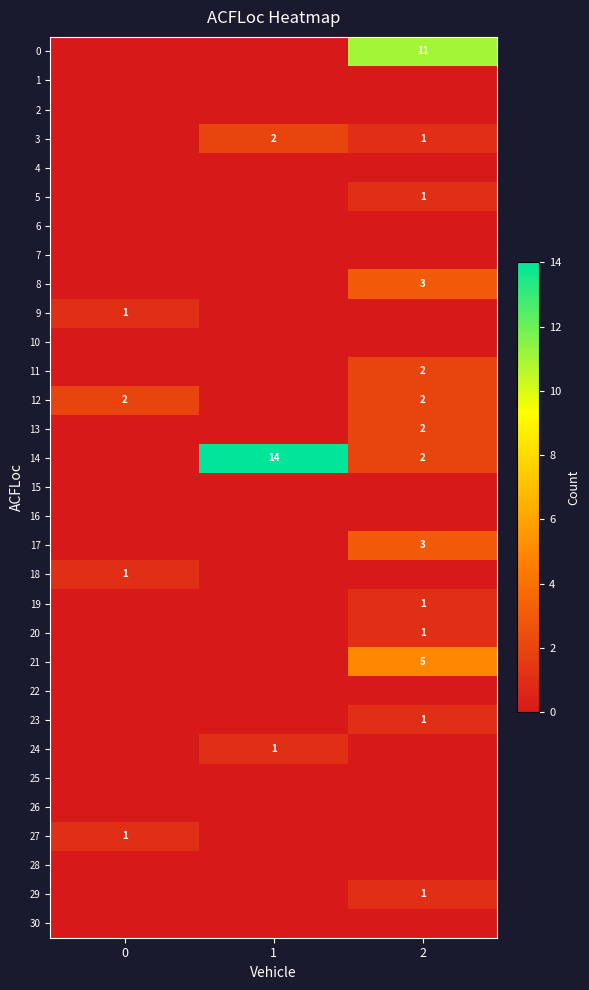

Is it true that 17 equals 2 at 2?

False